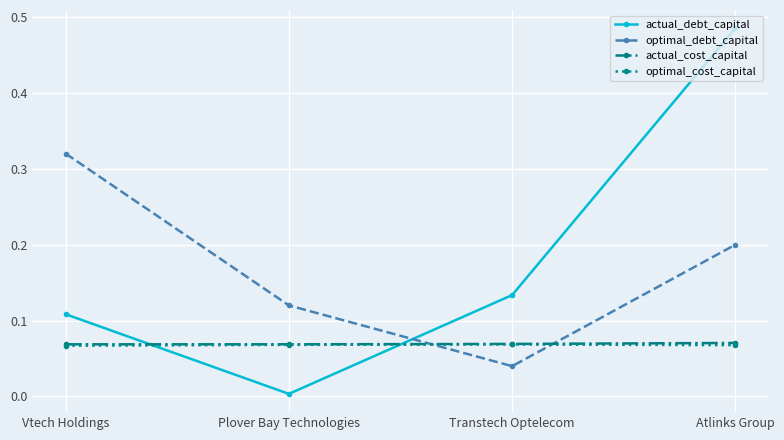

Is the value of optimal_debt_capital at Atlinks Group greater than the value of actual_cost_capital at Atlinks Group?

Yes